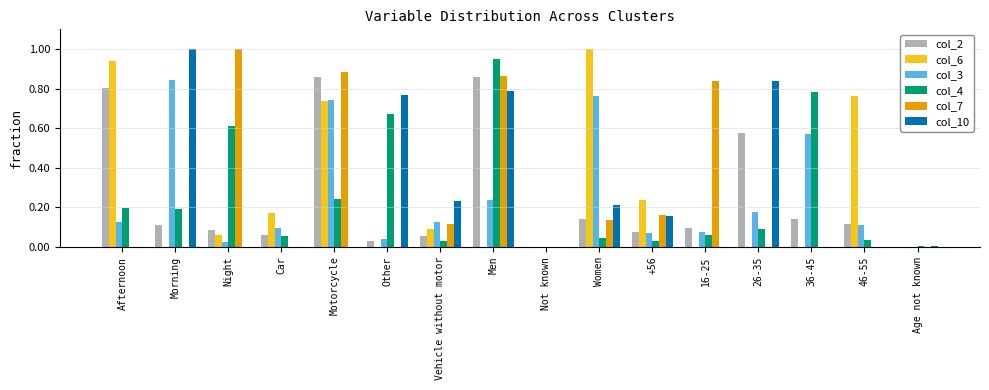

The col_2 series shows 0.1 at Women. True or false?

True